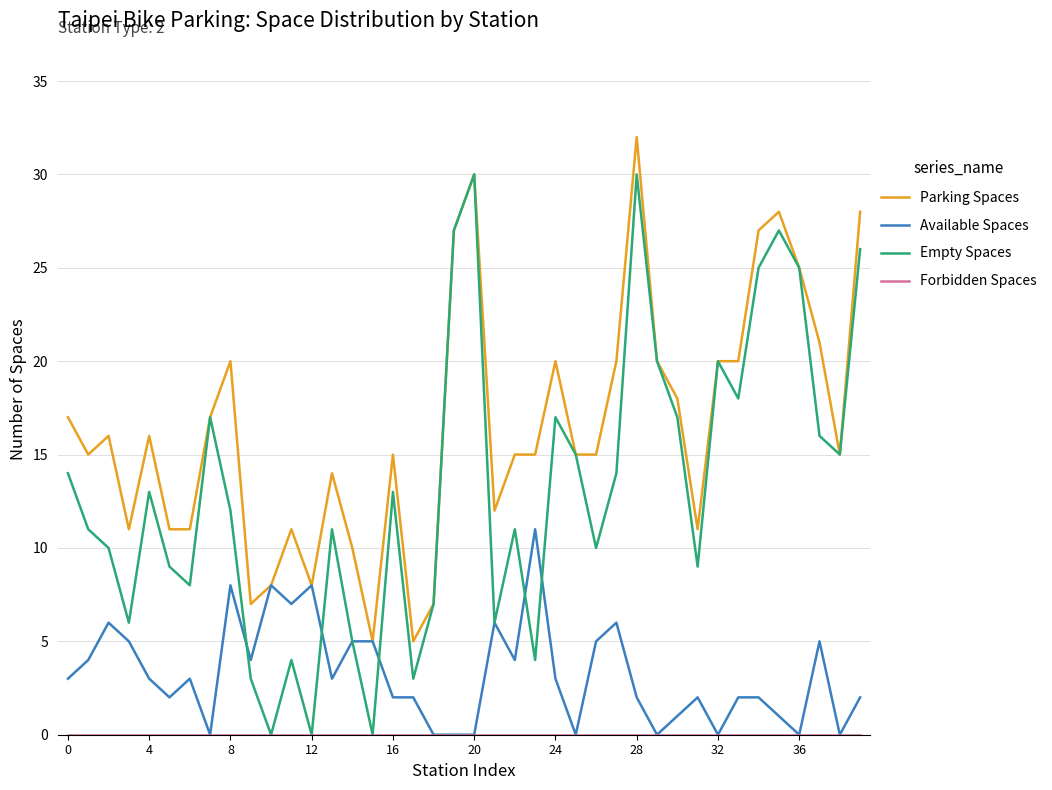

Does the chart have visible grid lines?

Yes